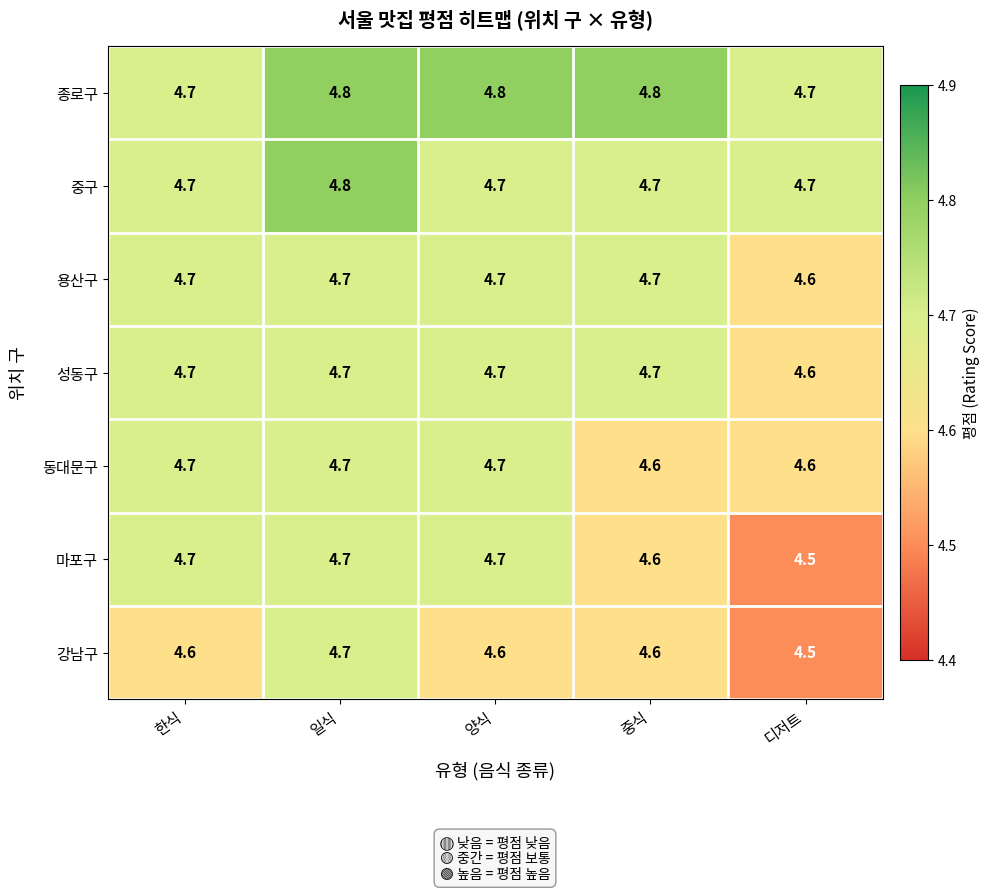

Between 한식 and 양식, which series saw the biggest shift?

종로구